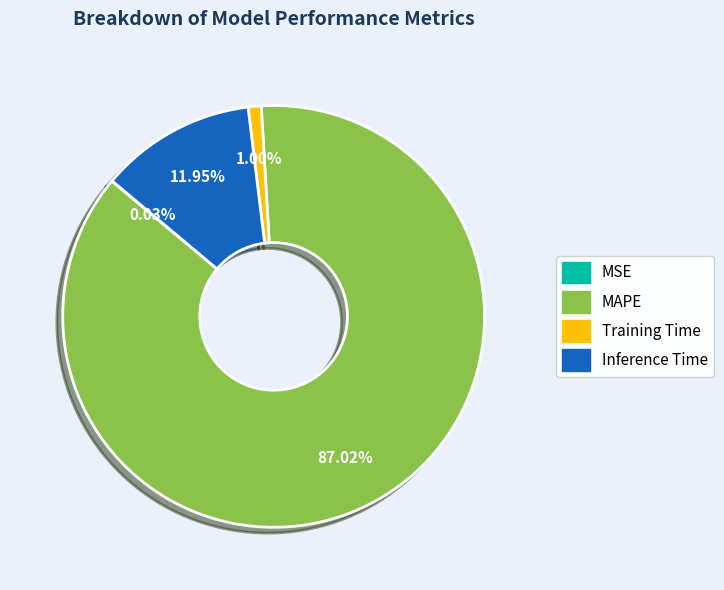

Does MAPE represent more than half of the total?

Yes